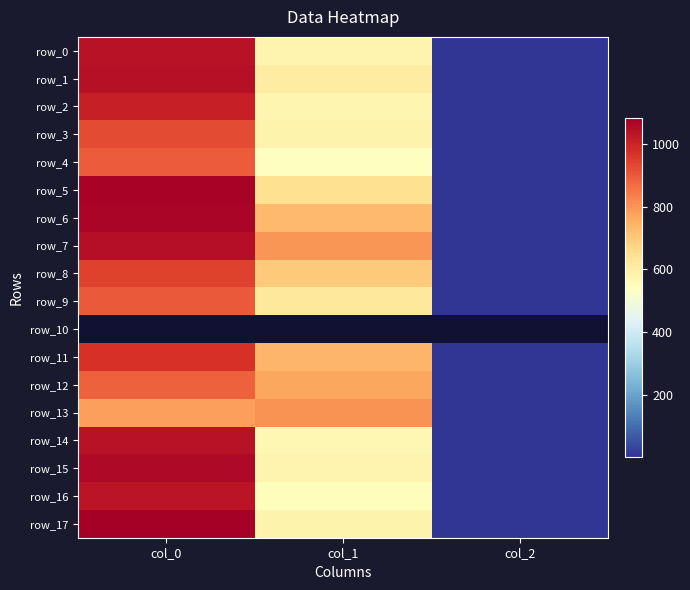

Count the number of categories in the chart.

3